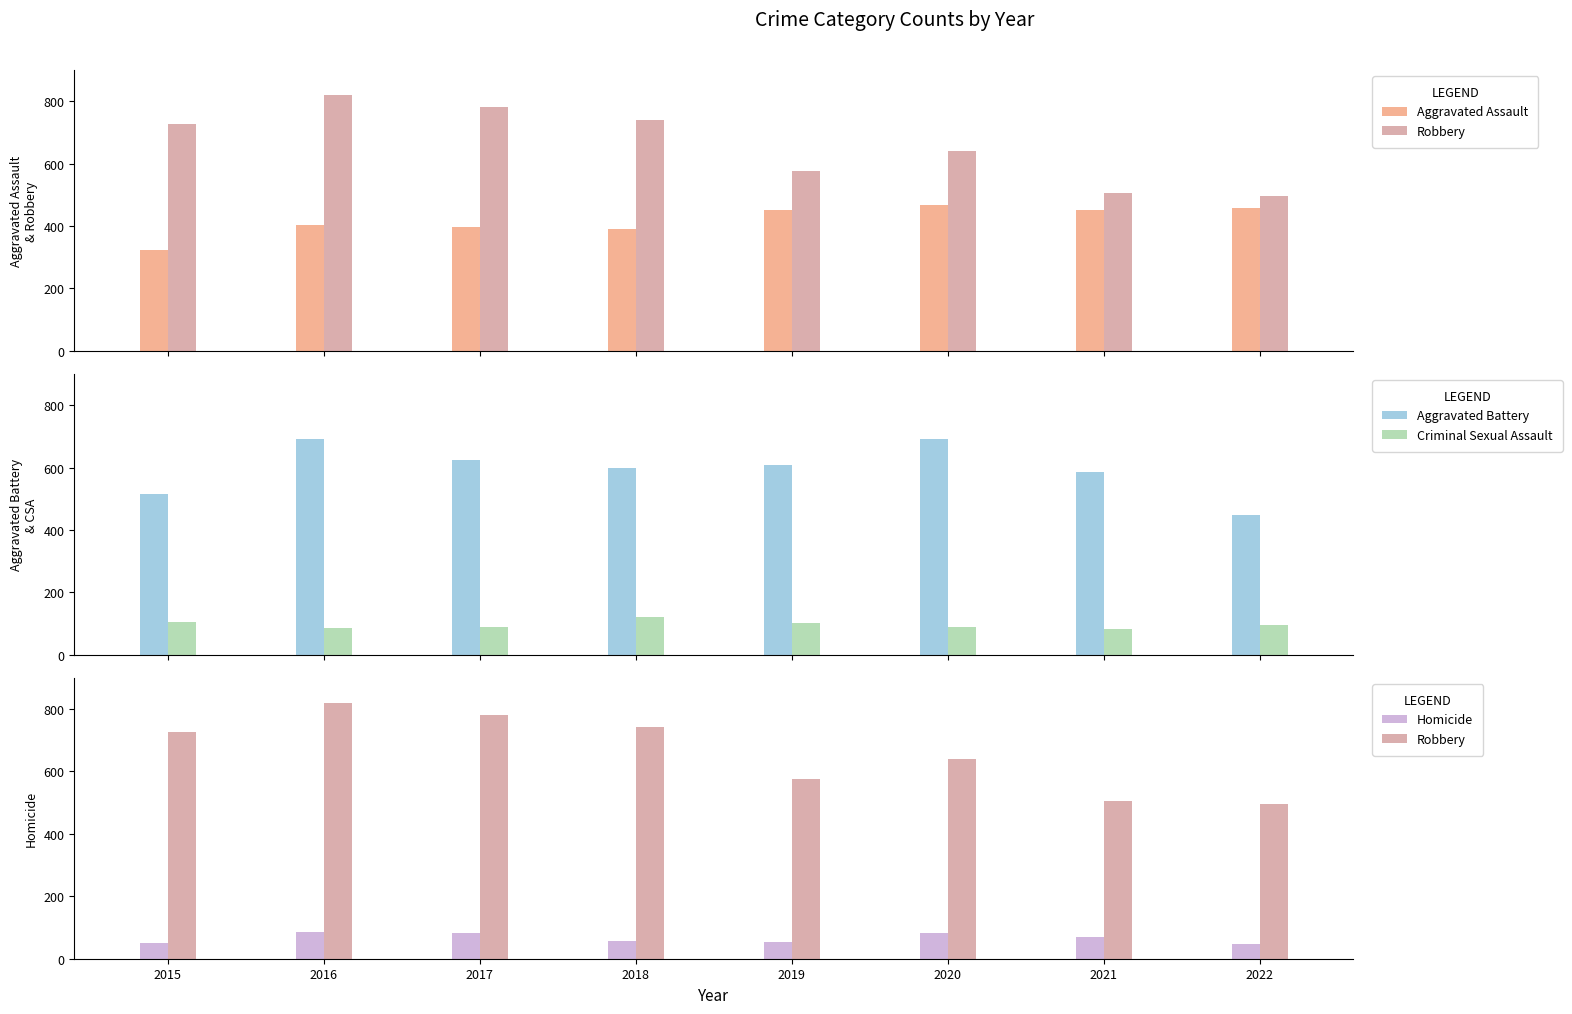

Which series has the largest total across all categories?

Robbery